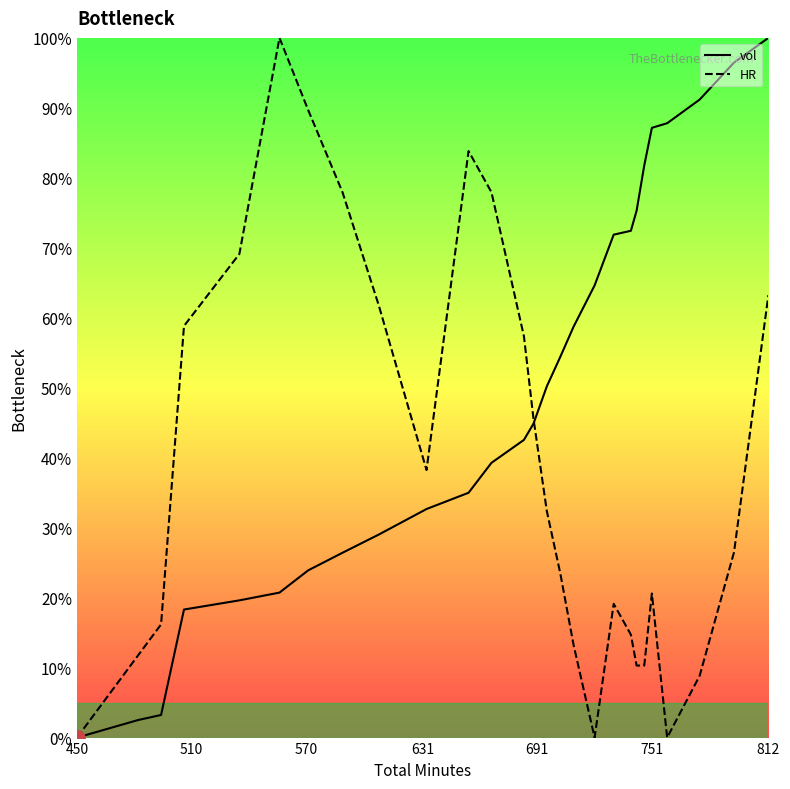

At how many categories does at least one series exceed 40?

23